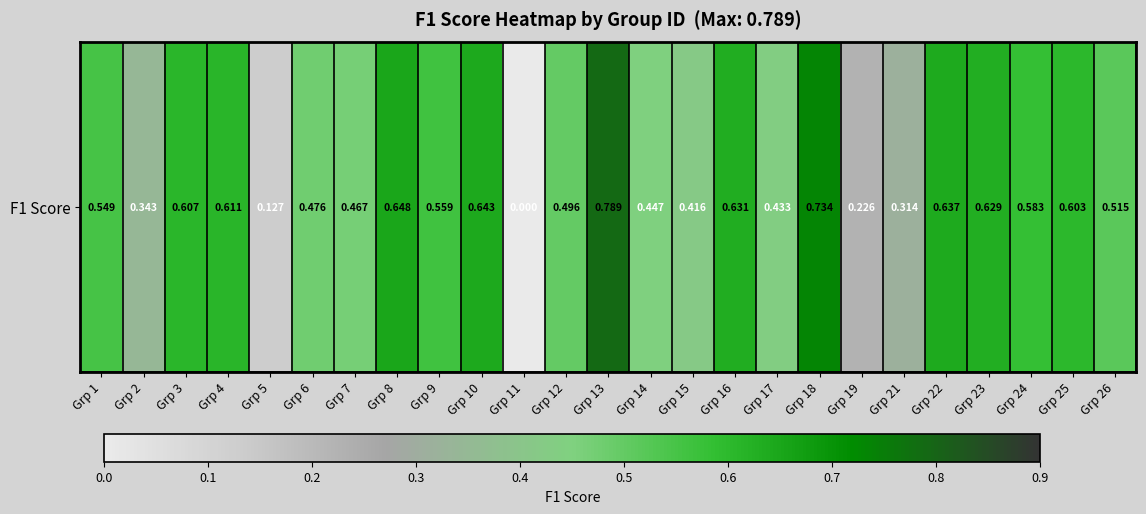

Reading left to right, extract all data points from this chart.

Grp 1=0.5	Grp 2=0.3	Grp 3=0.6	Grp 4=0.6	Grp 5=0.1	Grp 6=0.5	Grp 7=0.5	Grp 8=0.6	Grp 9=0.6	Grp 10=0.6	Grp 11=0.0	Grp 12=0.5	Grp 13=0.8	Grp 14=0.4	Grp 15=0.4	Grp 16=0.6	Grp 17=0.4	Grp 18=0.7	Grp 19=0.2	Grp 21=0.3	Grp 22=0.6	Grp 23=0.6	Grp 24=0.6	Grp 25=0.6	Grp 26=0.5